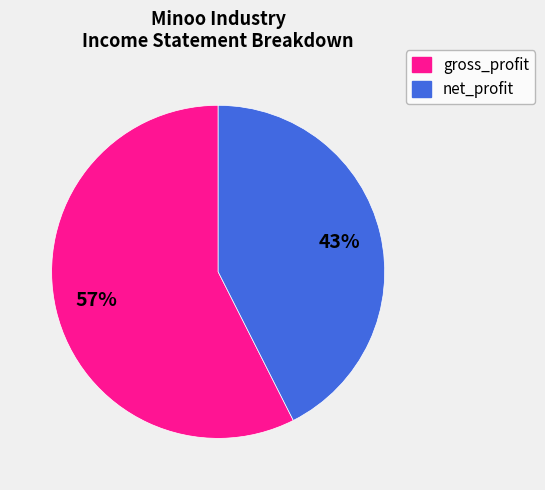

Is there any slice that represents more than half of the pie?

Yes